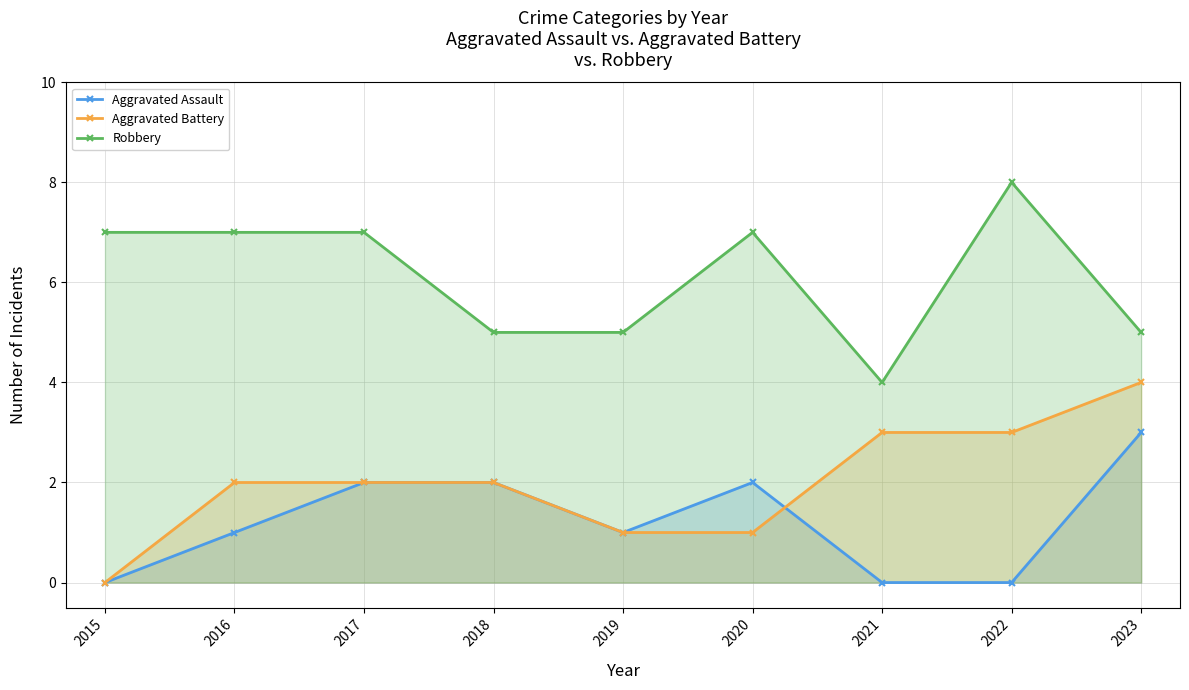

Reading left to right, extract all data points from this chart.

Aggravated Assault: 0	1	2	2	1	2	0	0	3
Aggravated Battery: 0	2	2	2	1	1	3	3	4
Robbery: 7	7	7	5	5	7	4	8	5